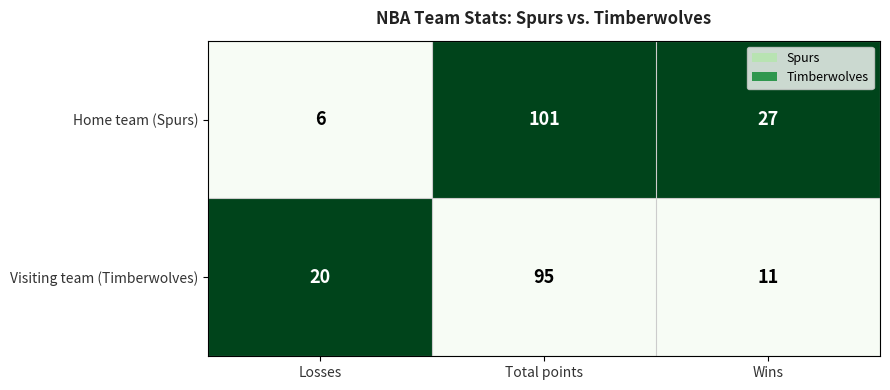

What is the sum of all Home team (Spurs) values?

134